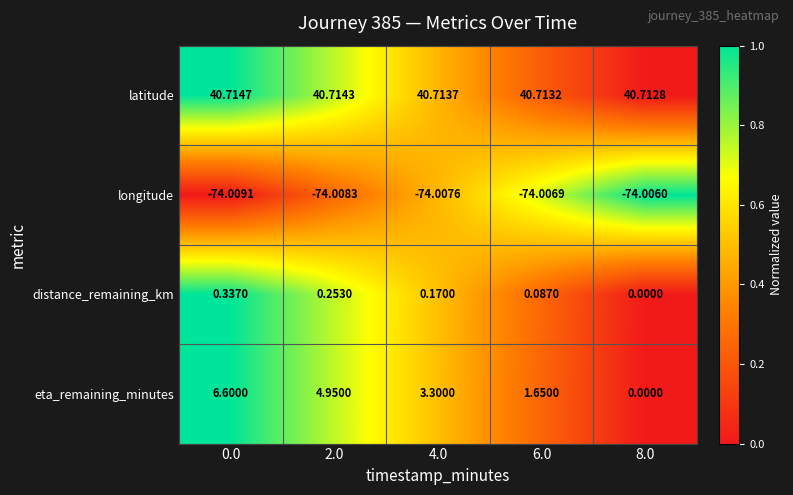

List the series in order of their peak value, lowest first.

longitude, distance_remaining_km, eta_remaining_minutes, latitude